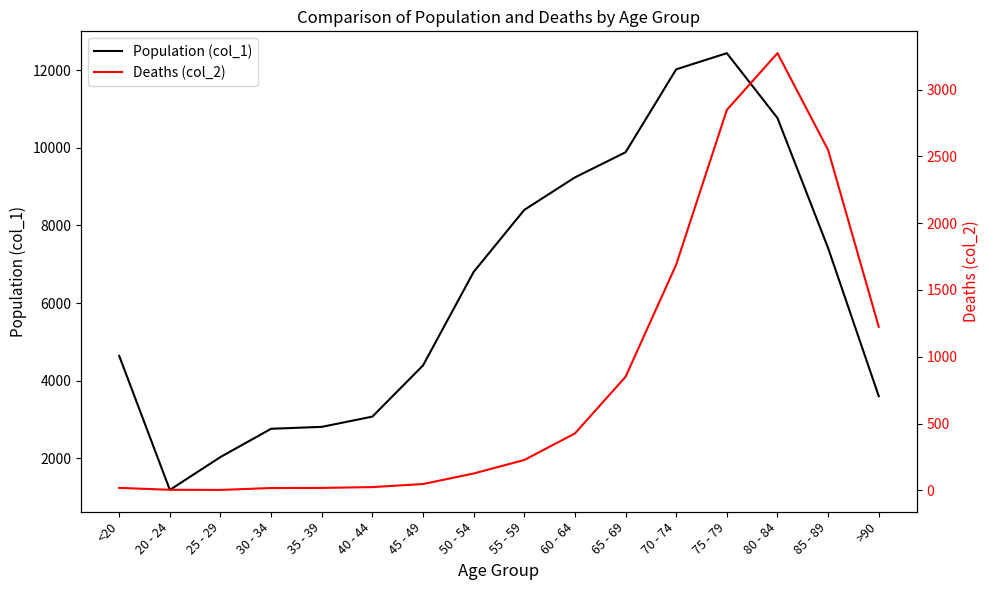

True or false: Population (col_1) has more than 1 interior local peaks.

False